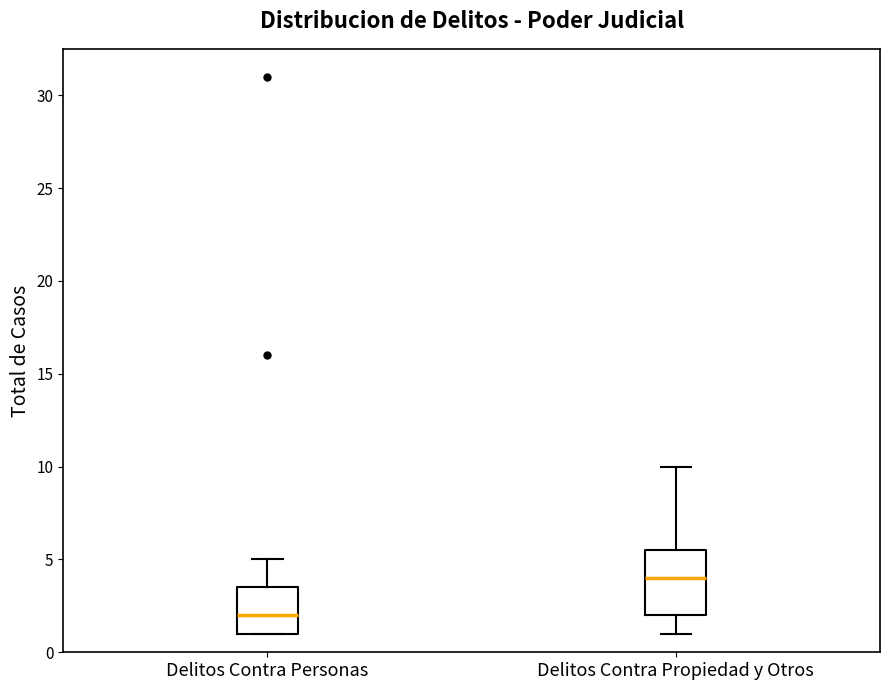

Where is the upper edge of the box for Delitos Contra Propiedad y Otros on the y-axis? The values are not printed on the chart, so give them approximately, as read against the axis.

5.5